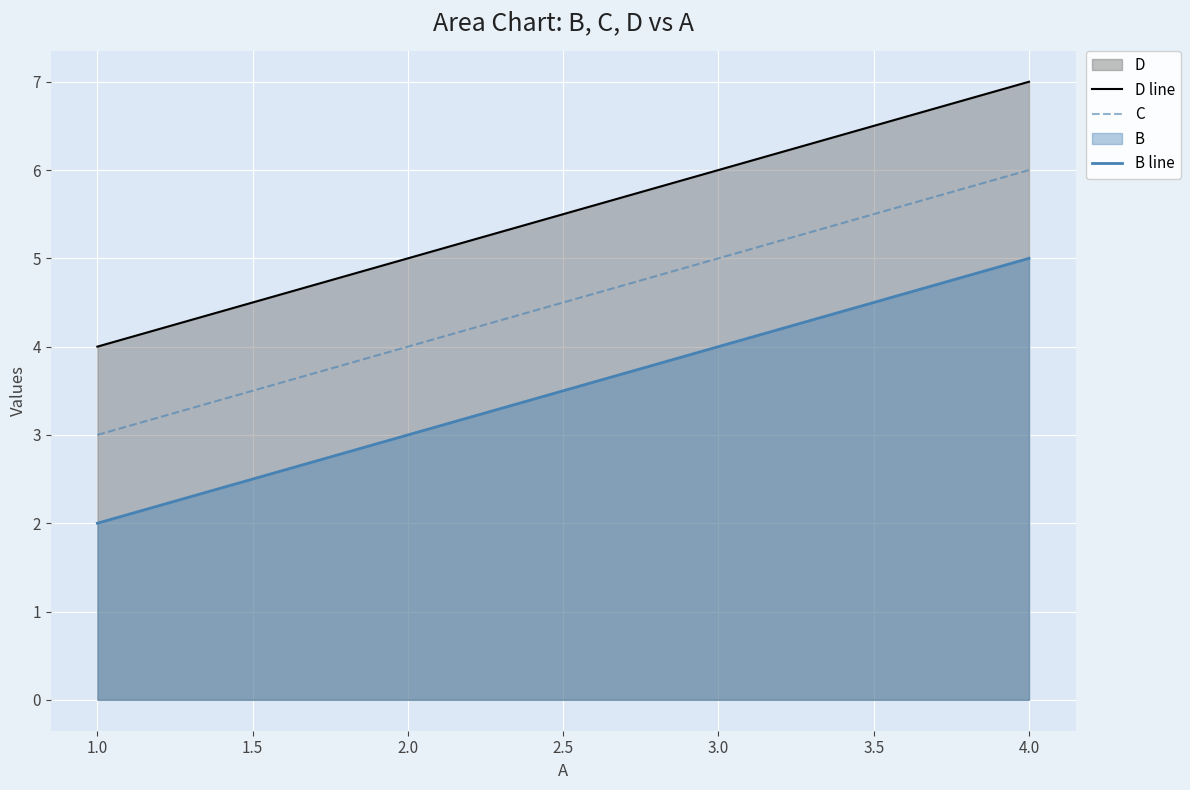

Is it true that D line equals 3 at 4.0?

False